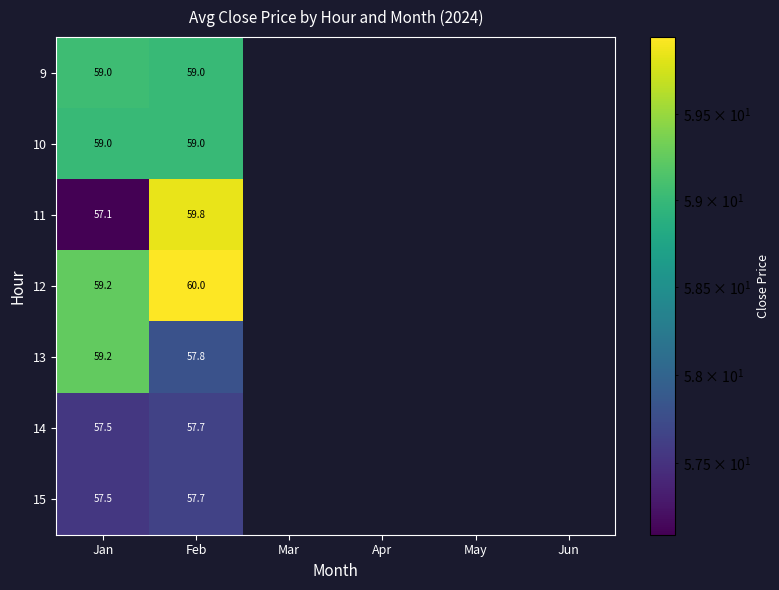

What is the total value across all series at Jan?

408.5